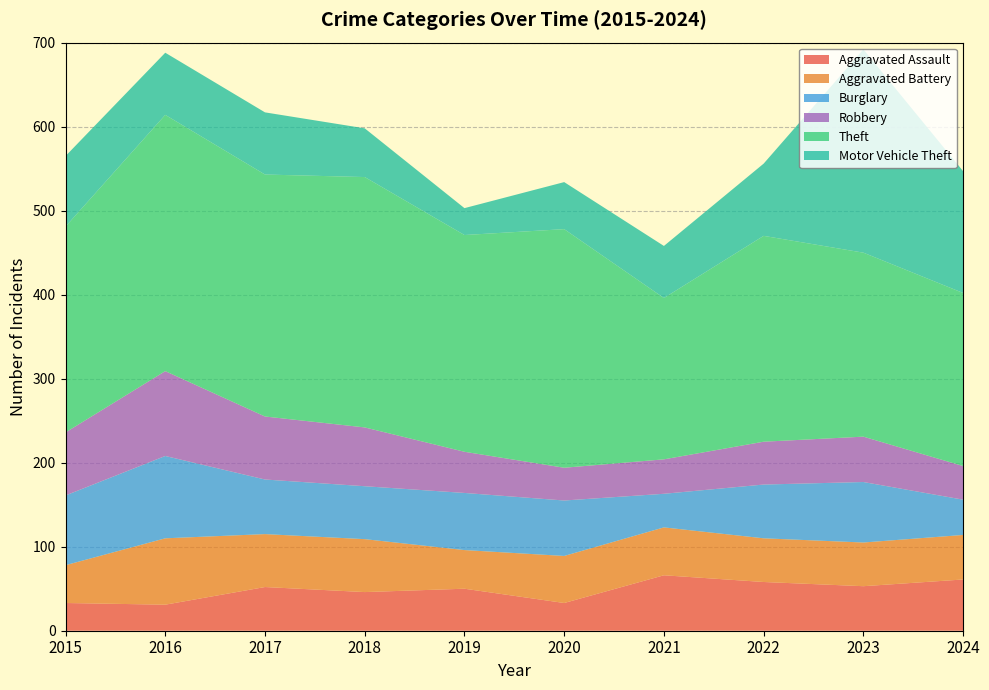

Reading right to left, what are all the values shown in this chart?

Aggravated Assault: 61	53	58	66	33	50	46	52	31	33
Aggravated Battery: 53	52	52	57	56	46	63	63	79	45
Burglary: 42	72	64	40	66	68	63	65	98	83
Robbery: 40	54	51	41	39	49	70	75	101	75
Theft: 206	219	245	192	284	258	298	288	305	245
Motor Vehicle Theft: 145	242	86	62	56	32	58	74	74	84